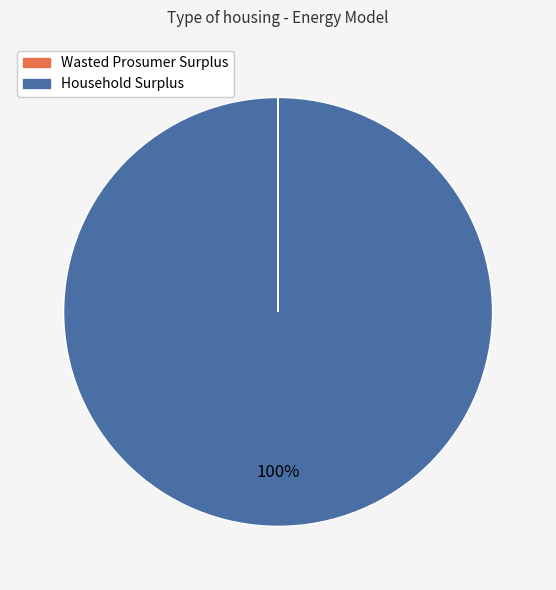

What is the largest slice in the pie chart?

Household Surplus